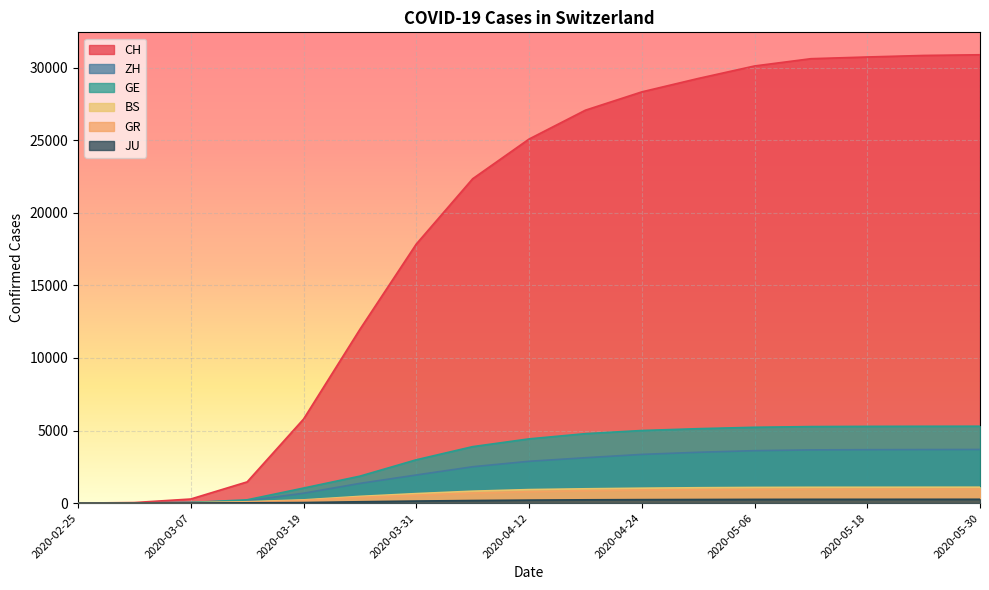

Which series has the widest spread of values?

CH